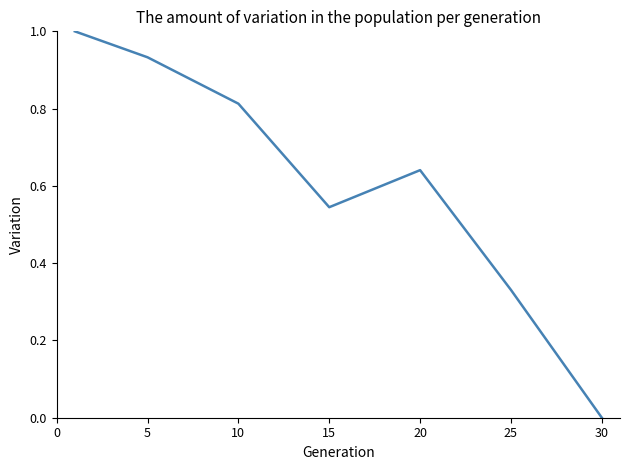

Does the chart display data point markers on the line(s)?

No